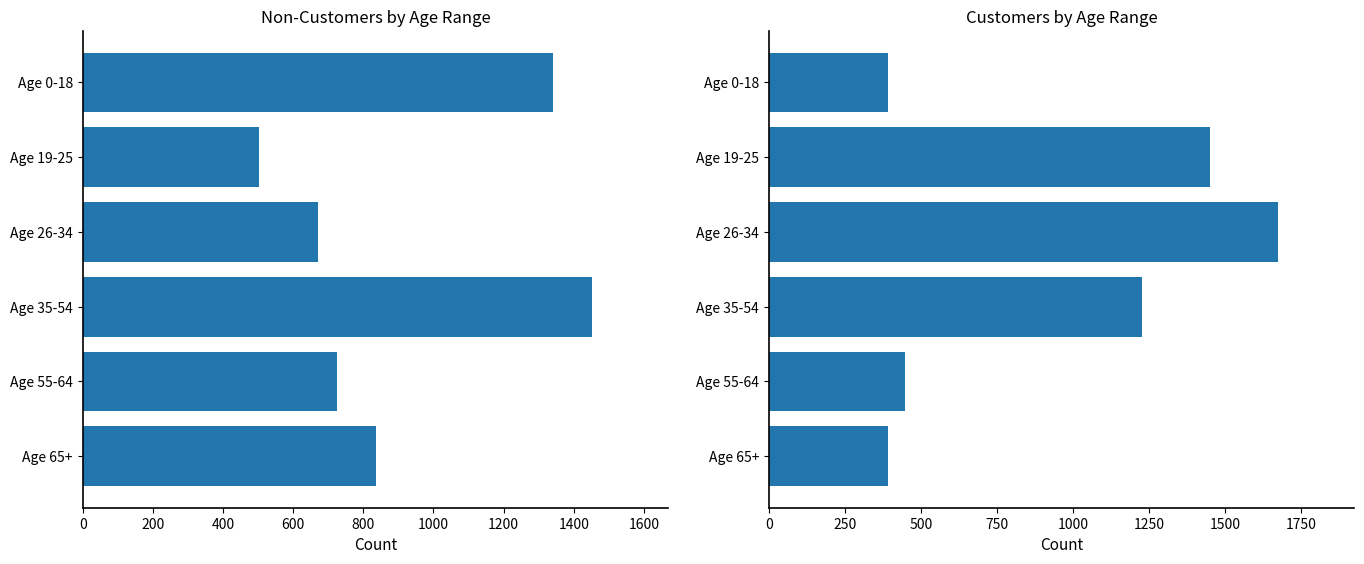

How many categories are shown in the chart?

6